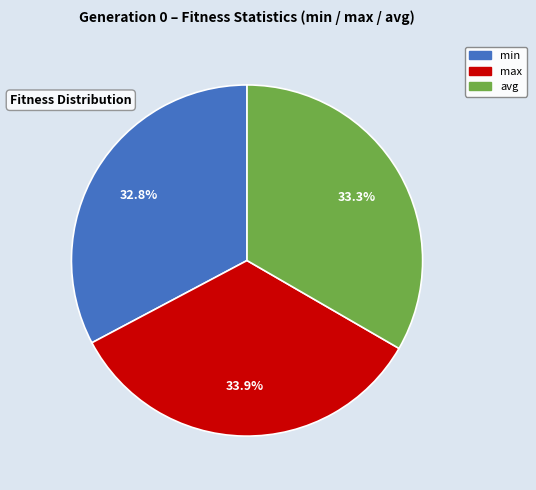

To the nearest percent, what portion does max represent?

34%